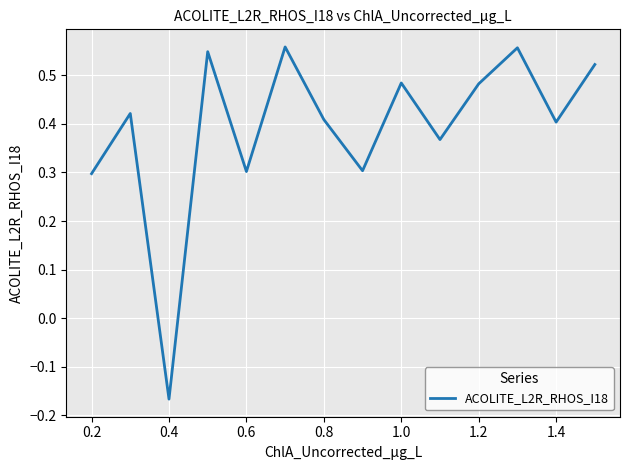

What is the minimum value shown in the chart?

-0.2